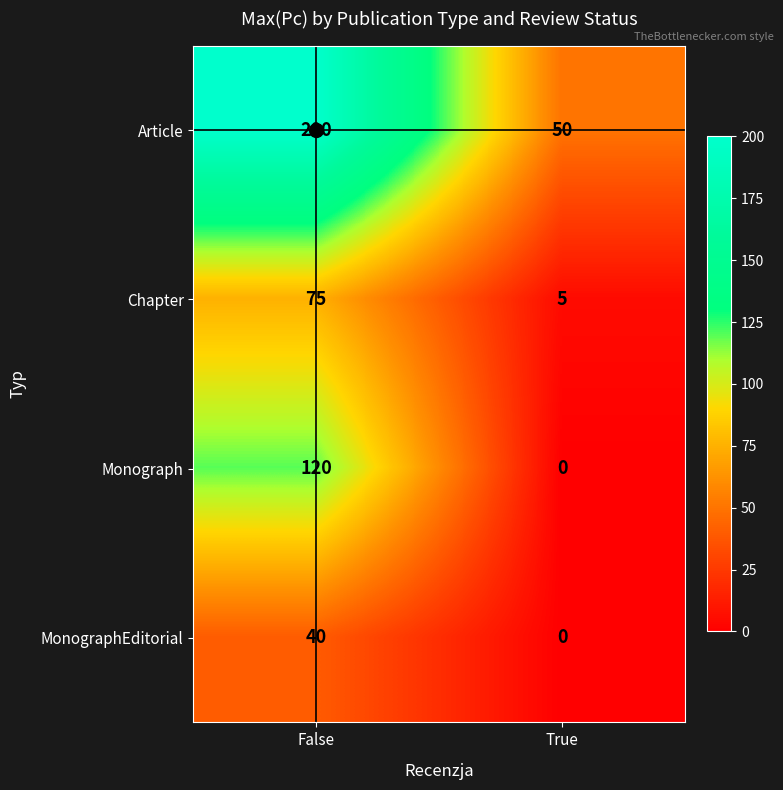

Which category has the highest value in the Chapter series?

False